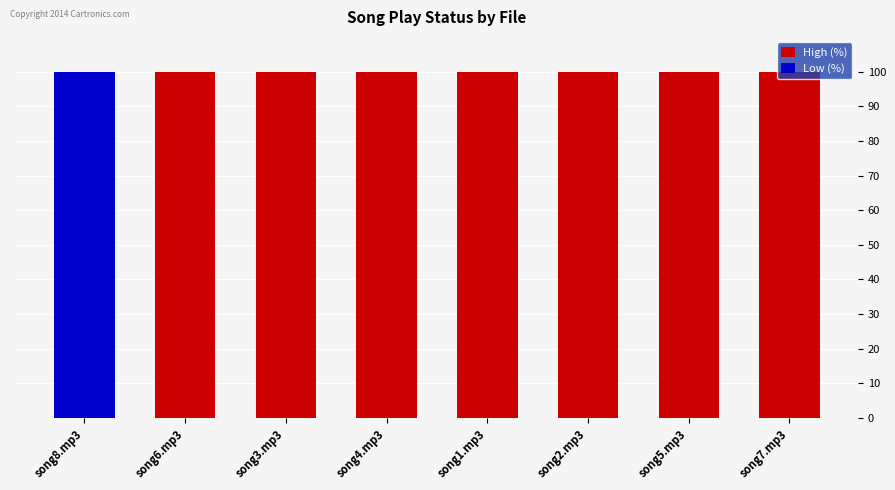

List the labels in order of High (%) value, largest first.

song8.mp3, song6.mp3, song3.mp3, song4.mp3, song1.mp3, song2.mp3, song5.mp3, song7.mp3